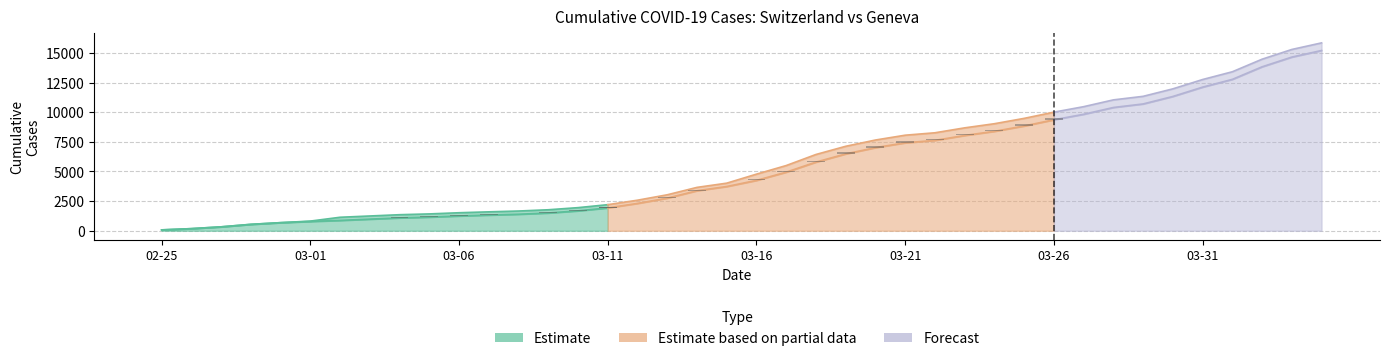

What value does the GE series have at 2020-03-05, to the nearest 100?

1200